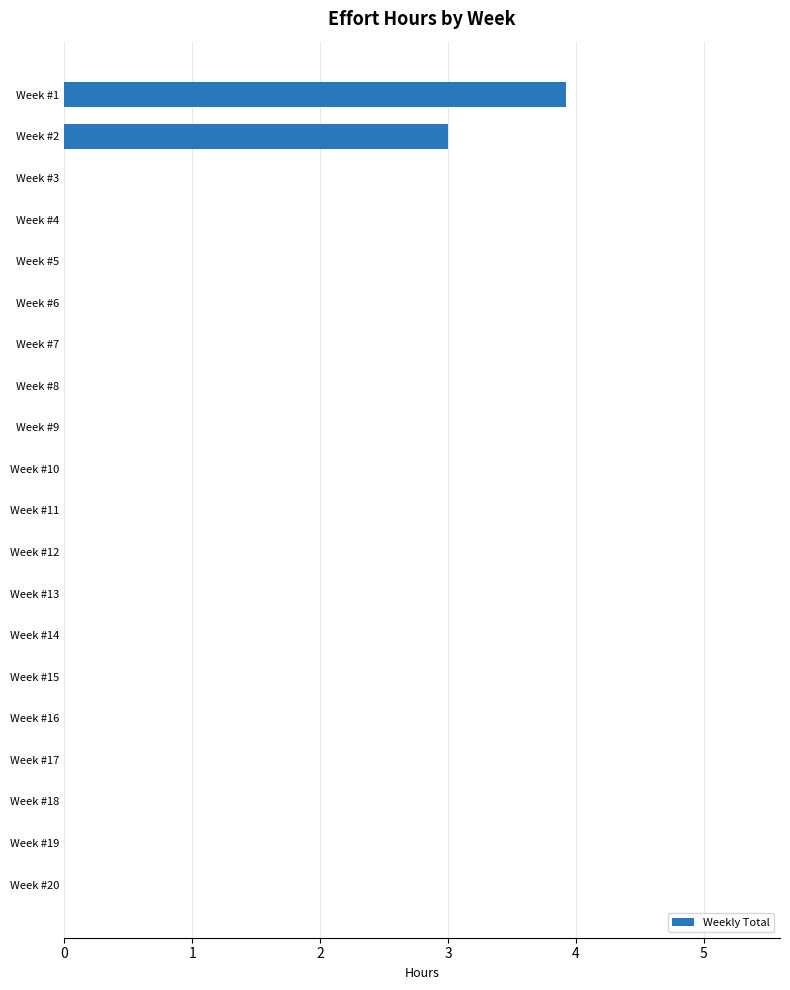

Reading bottom to top, transcribe all the data shown in this chart.

Week #20=0.0	Week #19=0.0	Week #18=0.0	Week #17=0.0	Week #16=0.0	Week #15=0.0	Week #14=0.0	Week #13=0.0	Week #12=0.0	Week #11=0.0	Week #10=0.0	Week #9=0.0	Week #8=0.0	Week #7=0.0	Week #6=0.0	Week #5=0.0	Week #4=0.0	Week #3=0.0	Week #2=3.0	Week #1=3.9